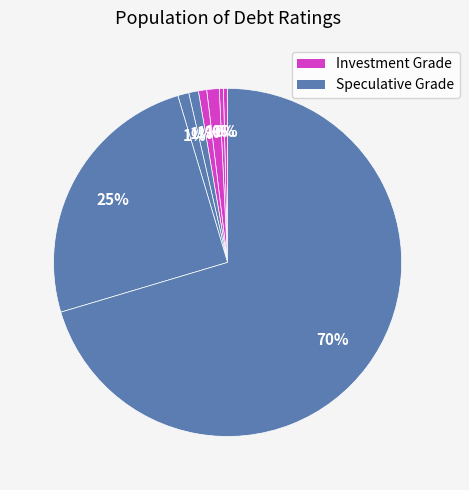

To the nearest percent, what is the average slice percentage?

12%